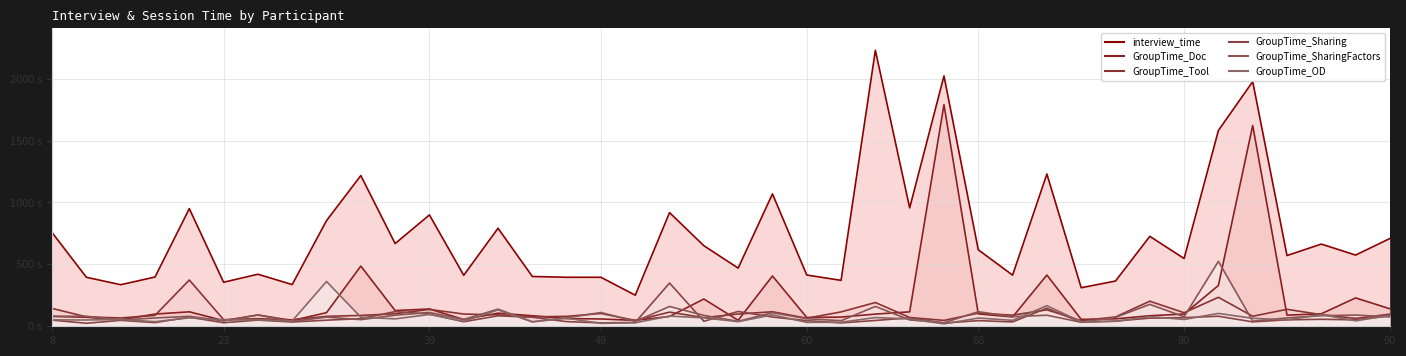

What is the maximum value for GroupTime_Sharing?

349.2